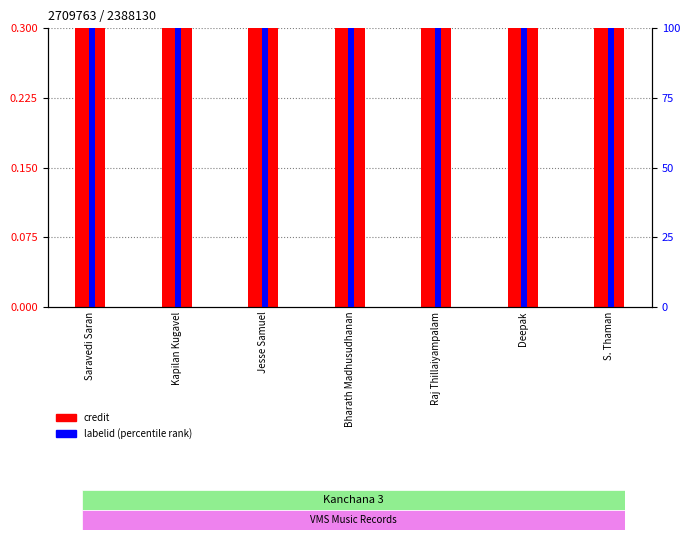

Between Bharath Madhusudhanan and Saravedi Saran, which is larger?

Bharath Madhusudhanan